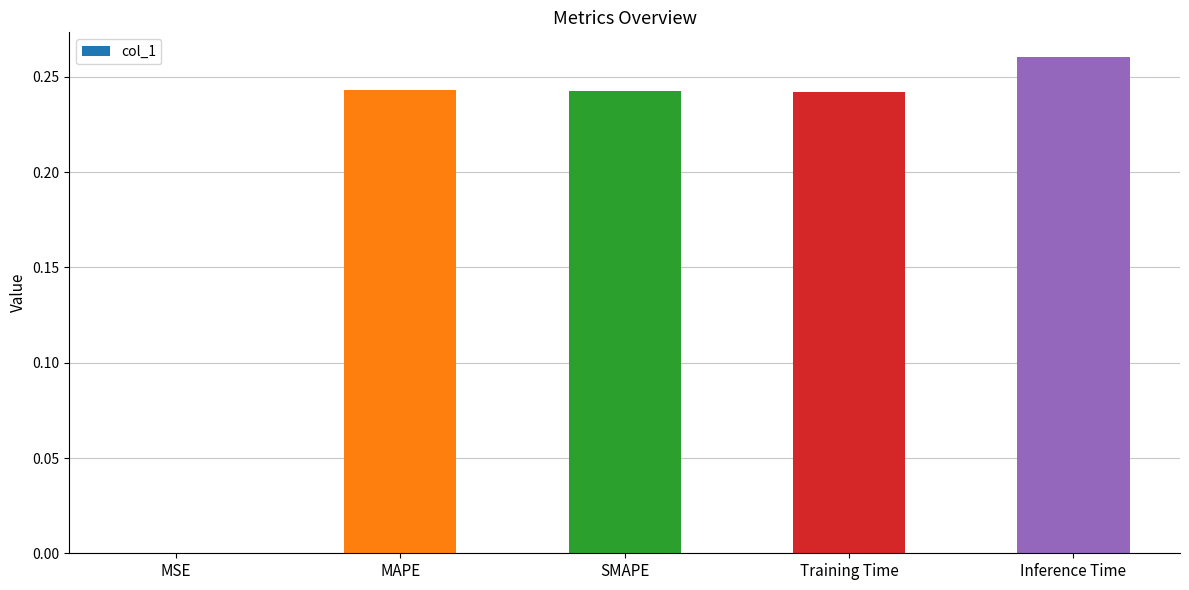

Is it true that the value at Training Time is 0.4?

False